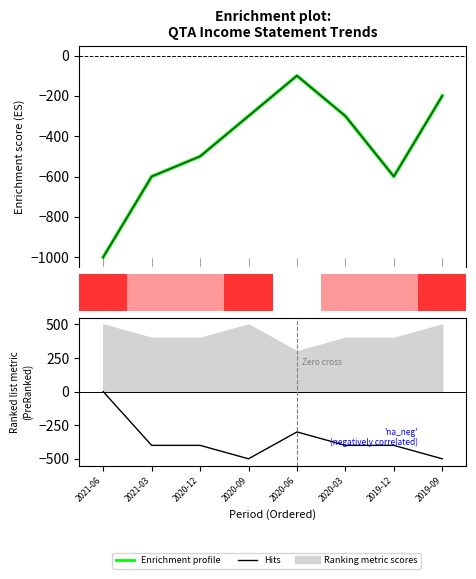

The Income Before Tax series shows -1000 at 2021-06. True or false?

True